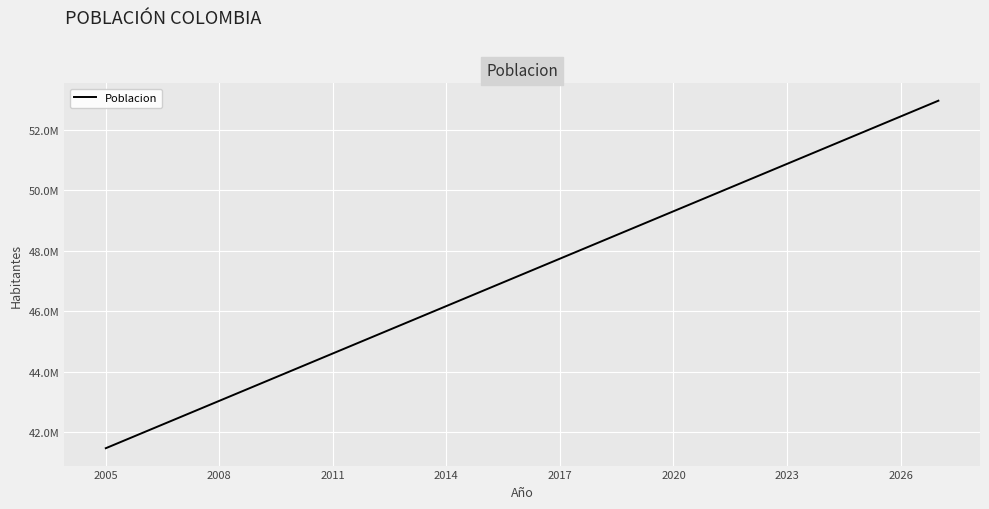

Does the chart have visible grid lines?

Yes